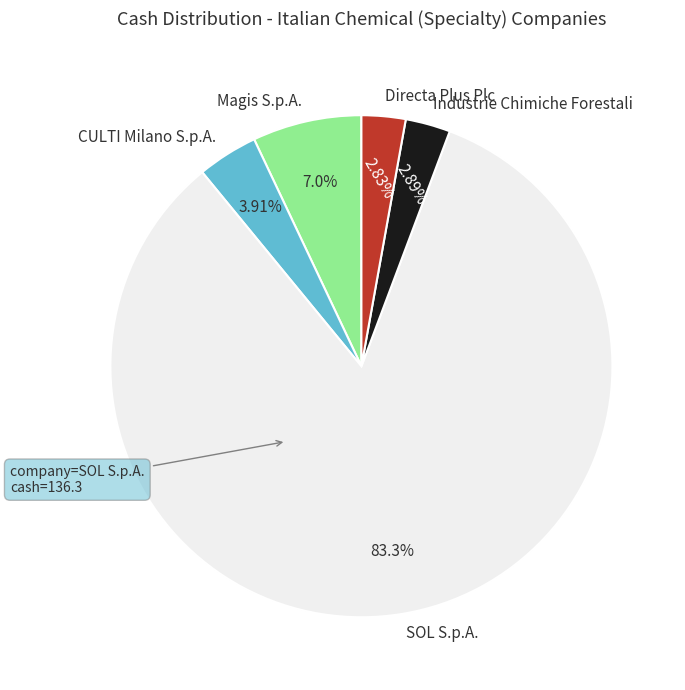

To the nearest percent, what is the average slice percentage?

20%